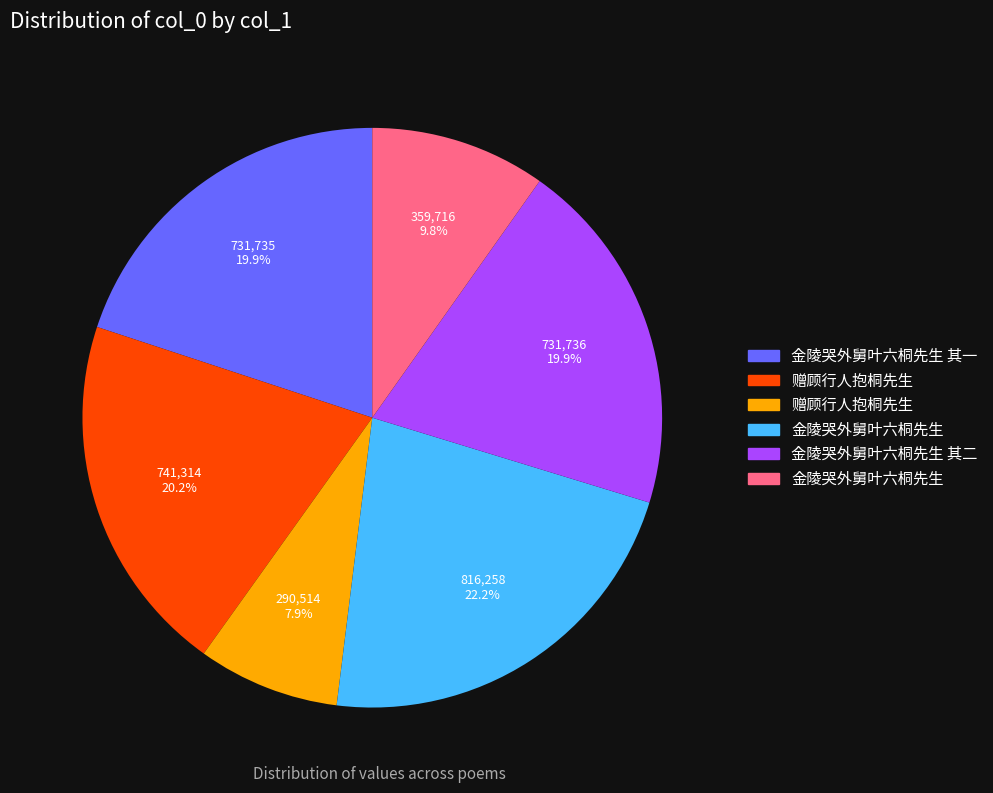

Is there a majority slice in this chart?

No